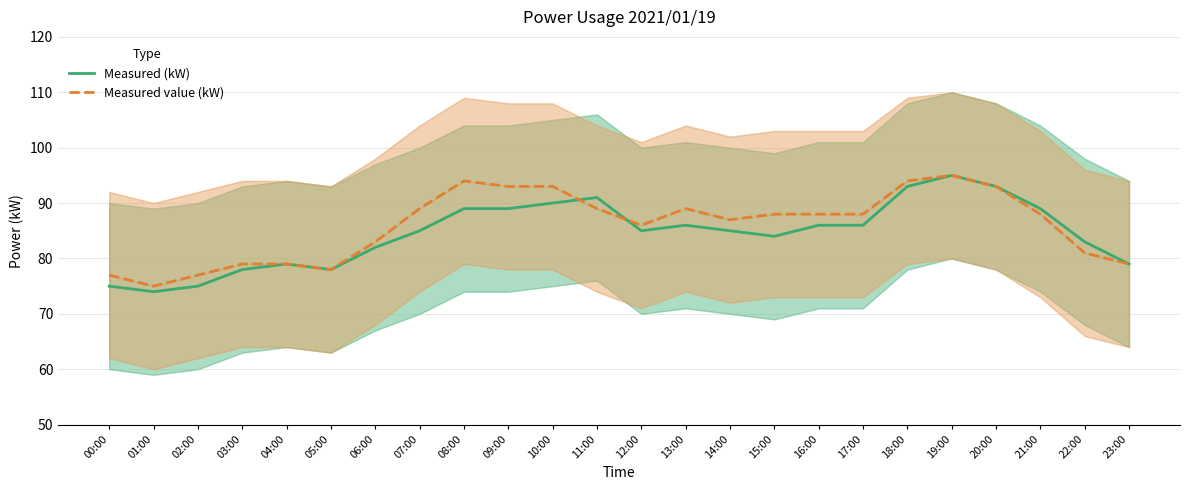

What is the spread (max minus min) of values at 17:00?

2